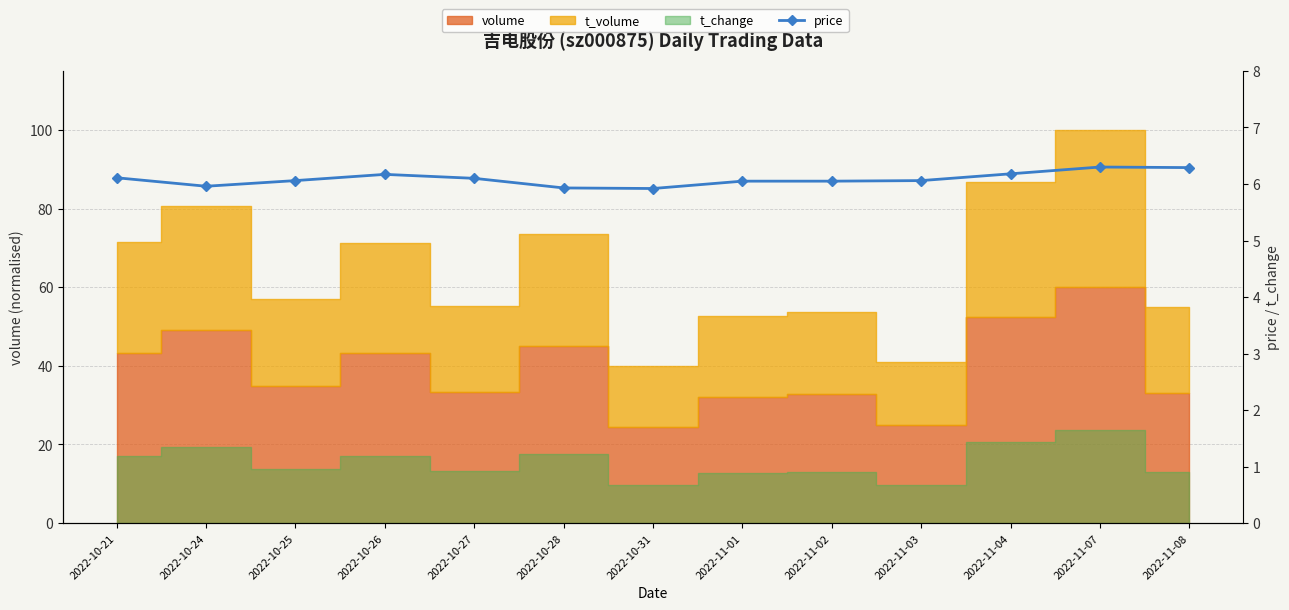

At which category does the chart reach its minimum across all series?

2022-10-31